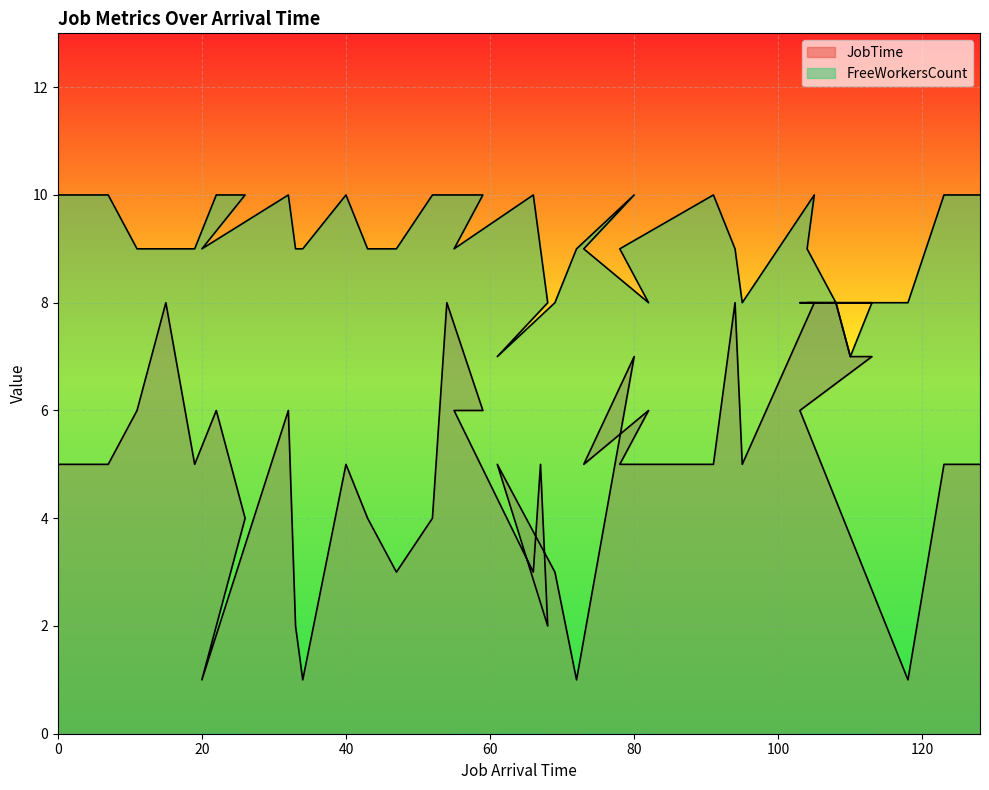

At which label does JobTime first exceed 5?

11